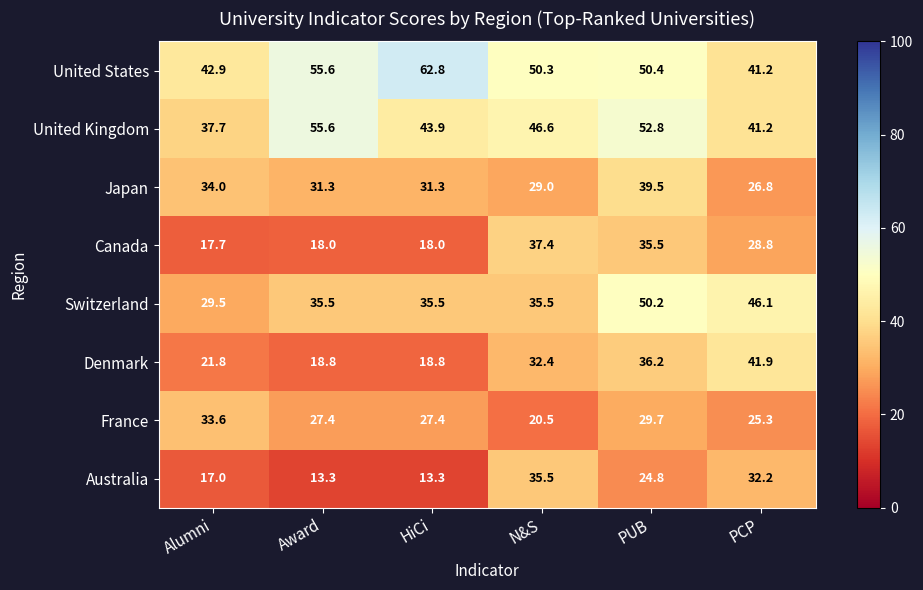

Rank the series by their maximum value, from highest to lowest.

United States, United Kingdom, Switzerland, Denmark, Japan, Canada, Australia, France